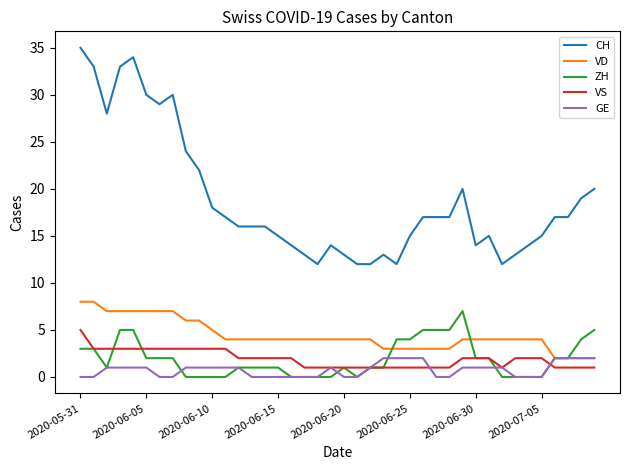

Which series has the widest spread of values?

CH